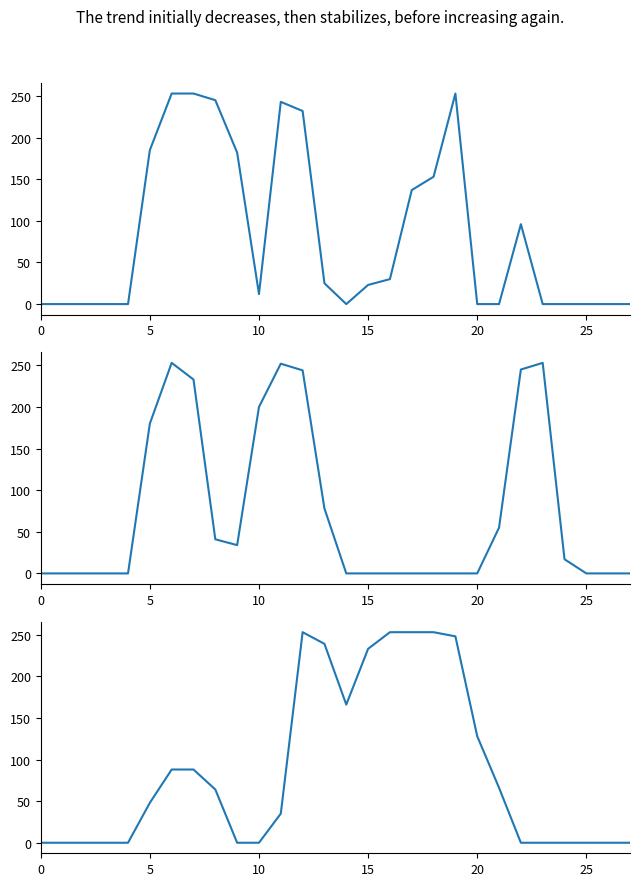

What is the label of the 9th point from the left?

8